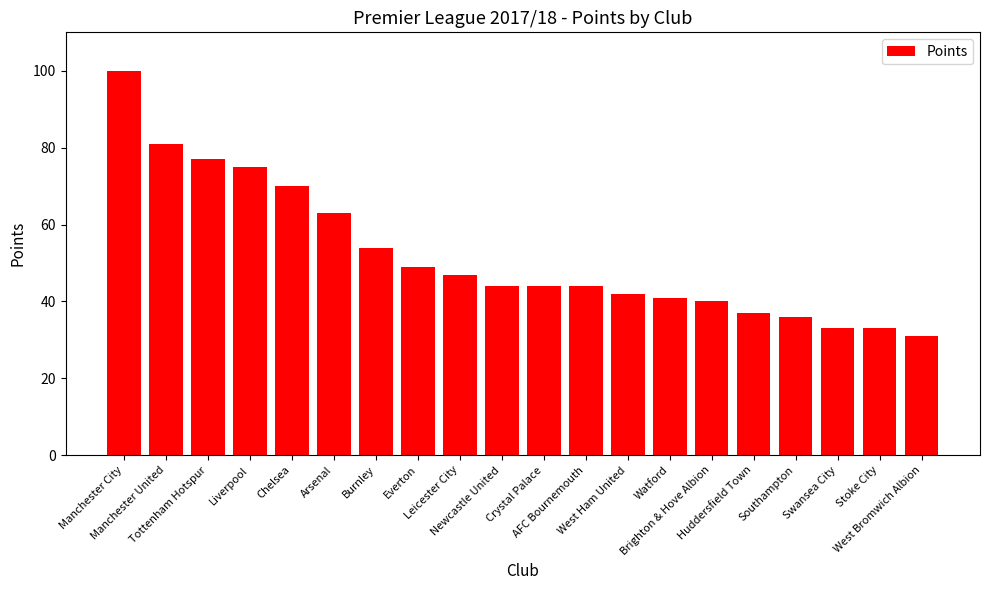

Which has a higher value, Burnley or Liverpool?

Liverpool